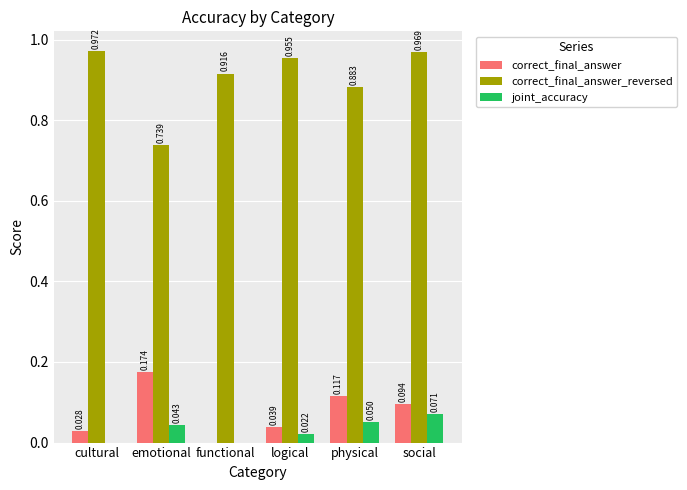

Which series has the largest total across all categories?

correct_final_answer_reversed